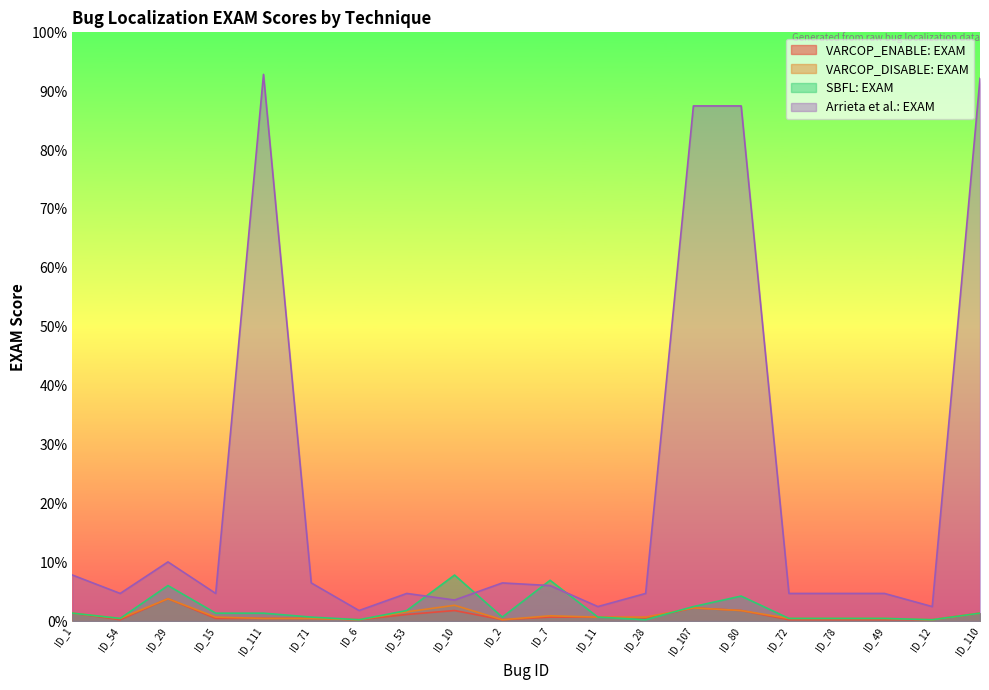

True or false: VARCOP_ENABLE: EXAM and VARCOP_DISABLE: EXAM cross at least once.

False